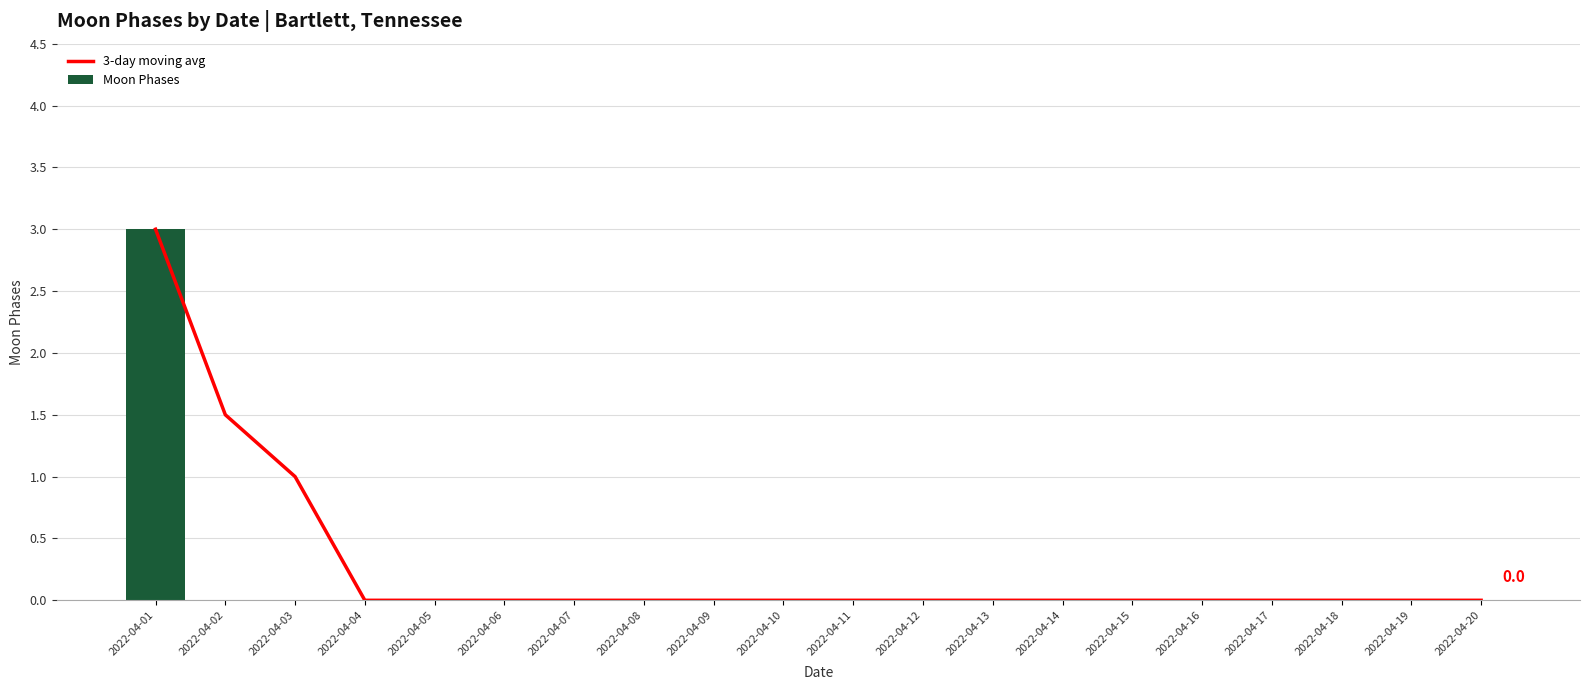

Reading left to right, extract all data points from this chart.

3-day moving avg: 2022-04-01=3.0	2022-04-02=1.5	2022-04-03=1.0	2022-04-04=0.0	2022-04-05=0.0	2022-04-06=0.0	2022-04-07=0.0	2022-04-08=0.0	2022-04-09=0.0	2022-04-10=0.0	2022-04-11=0.0	2022-04-12=0.0	2022-04-13=0.0	2022-04-14=0.0	2022-04-15=0.0	2022-04-16=0.0	2022-04-17=0.0	2022-04-18=0.0	2022-04-19=0.0	2022-04-20=0.0
Moon Phases: 2022-04-01=3.0	2022-04-02=0.0	2022-04-03=0.0	2022-04-04=0.0	2022-04-05=0.0	2022-04-06=0.0	2022-04-07=0.0	2022-04-08=0.0	2022-04-09=0.0	2022-04-10=0.0	2022-04-11=0.0	2022-04-12=0.0	2022-04-13=0.0	2022-04-14=0.0	2022-04-15=0.0	2022-04-16=0.0	2022-04-17=0.0	2022-04-18=0.0	2022-04-19=0.0	2022-04-20=0.0